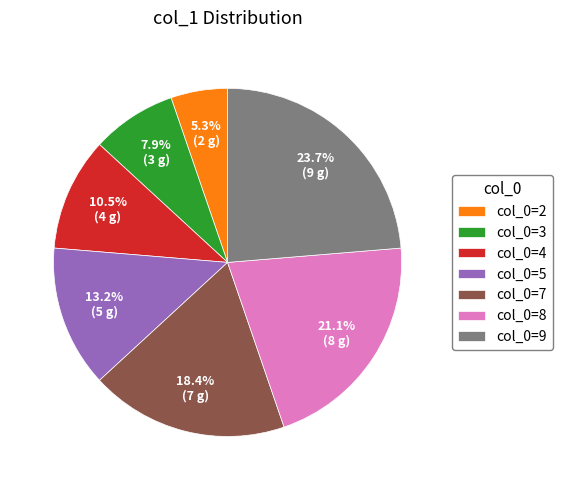

What percentage is NOT represented by col_0=9?

76.3%